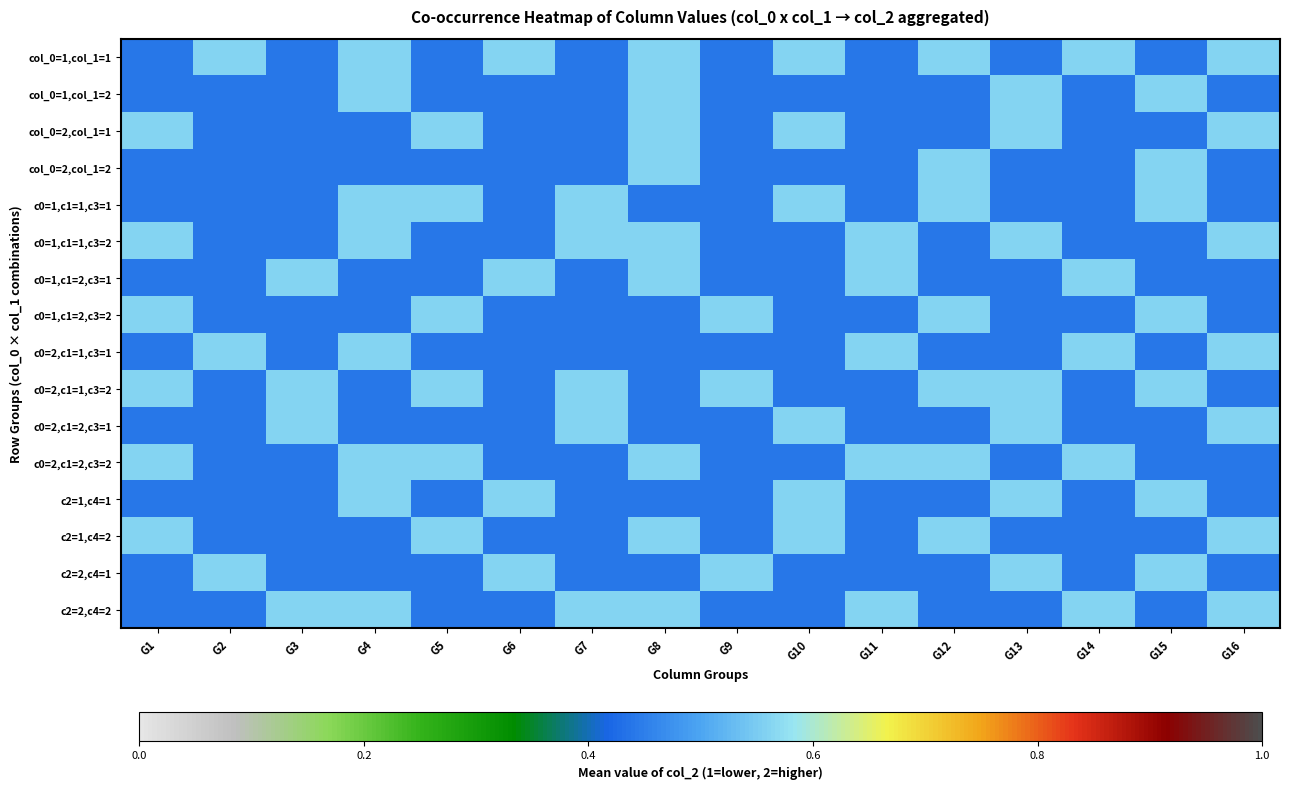

Which series has the largest range (max minus min)?

col_0=1,col_1=1